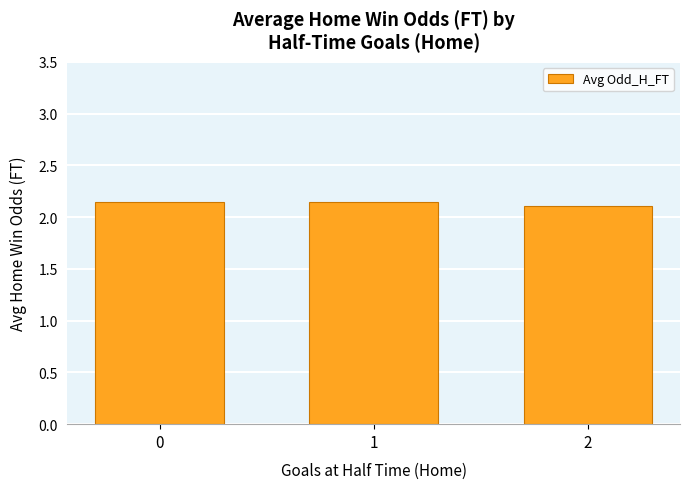

Where is the data nearest to the value 2?

2